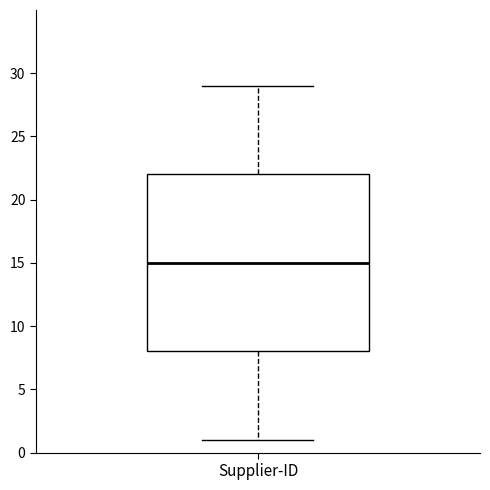

Where does the median line of the box for Supplier-ID sit on the y-axis? The values are not printed on the chart, so give them approximately, as read against the axis.

15